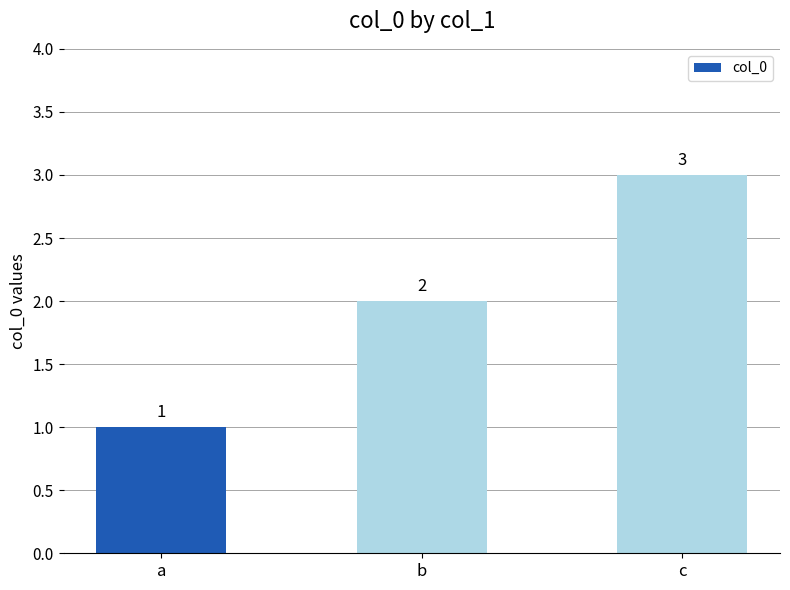

What is the difference between the maximum and minimum values?

2